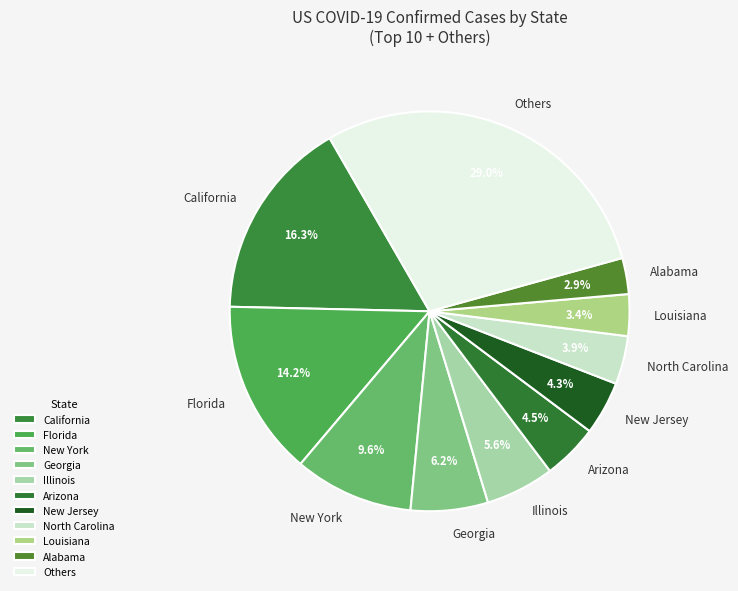

What is the ratio of the value at Louisiana to the value at Alabama?

1.2